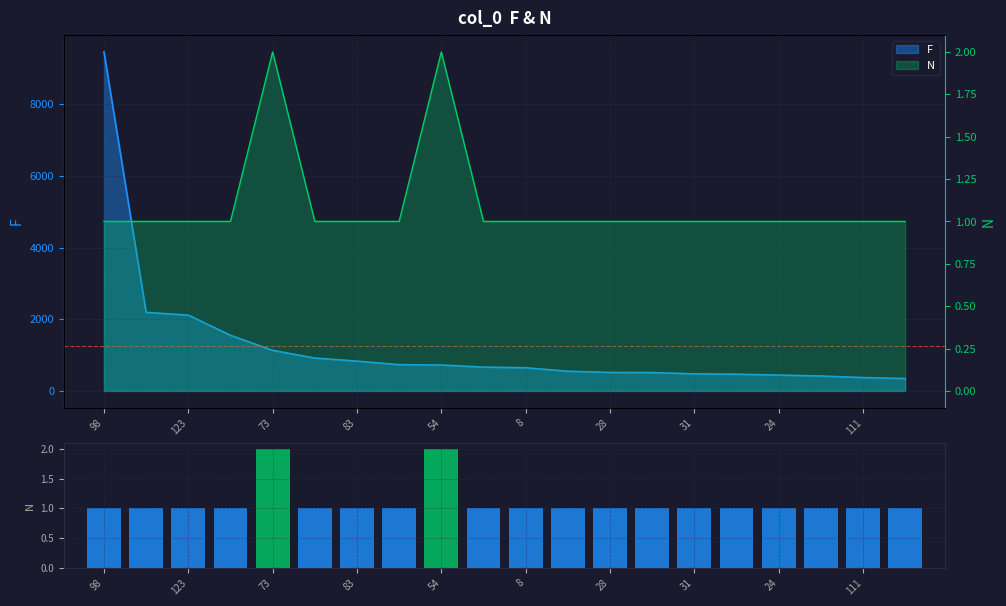

Does the chart contain any negative values?

No